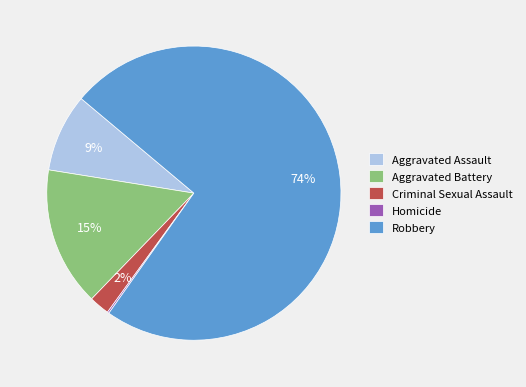

Combined, do Aggravated Battery and Robbery account for over 50%?

Yes